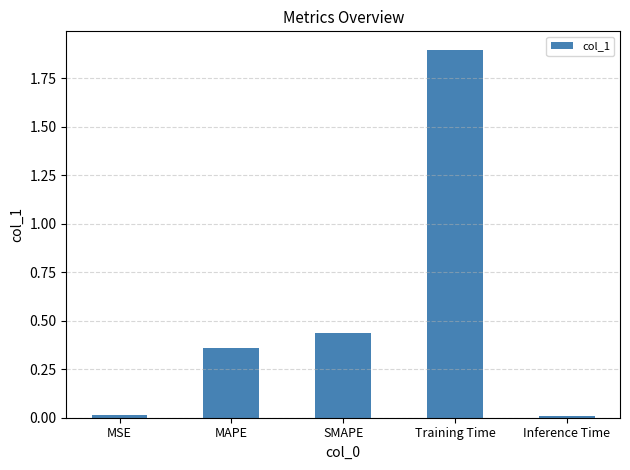

Count the number of categories in the chart.

5